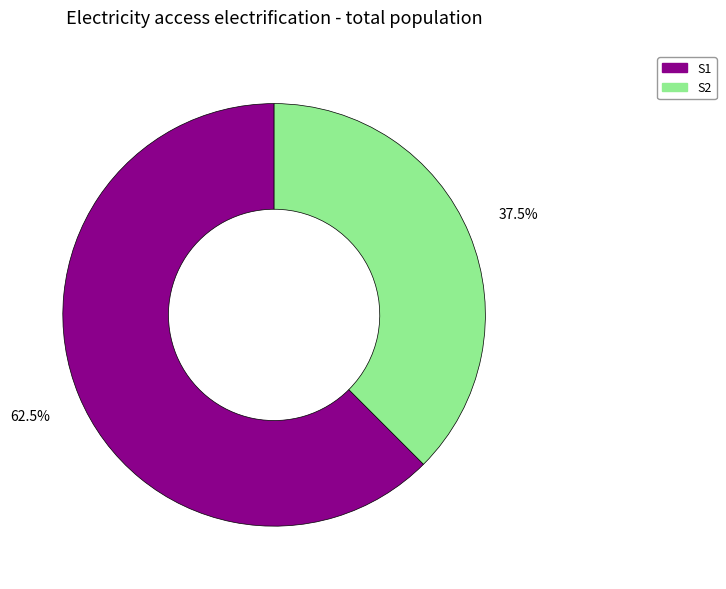

Is it true that S1 is 55% of the pie?

False